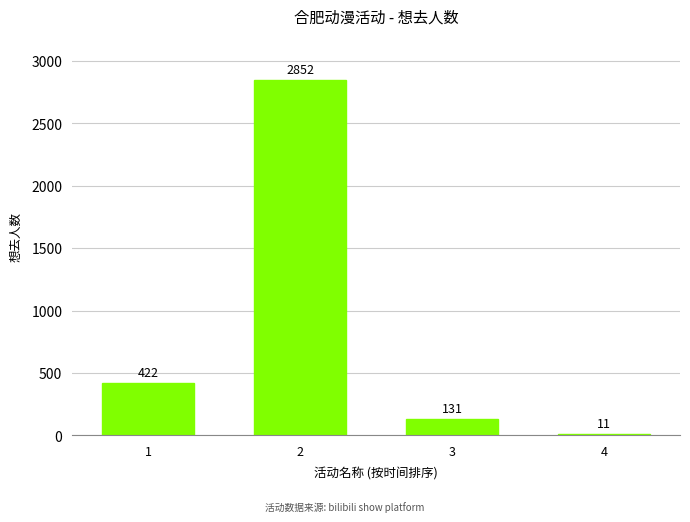

What is the sum of all values?

3416